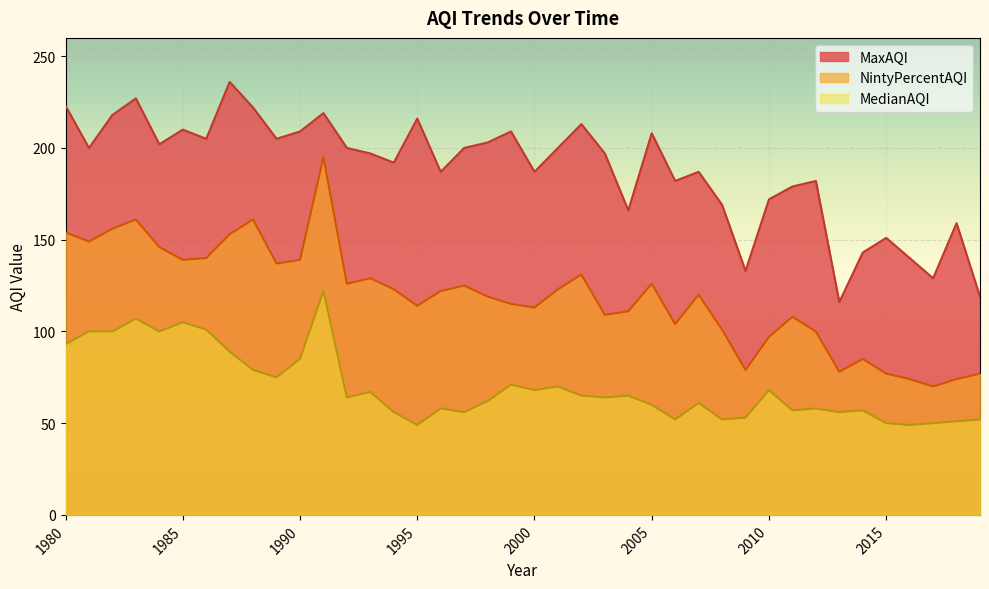

Where does the MaxAQI series first go above 200?

1980